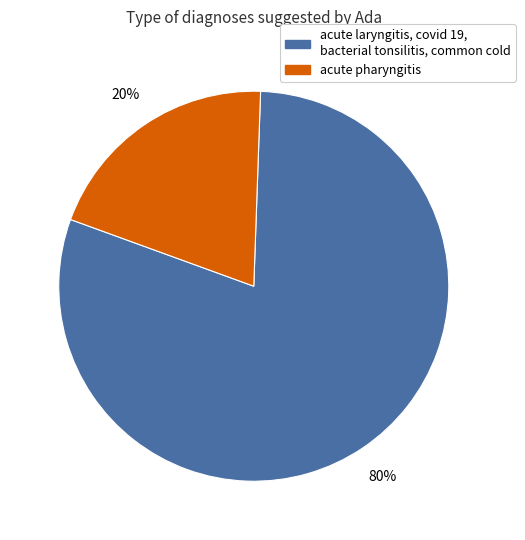

How many slices are in this pie chart?

2